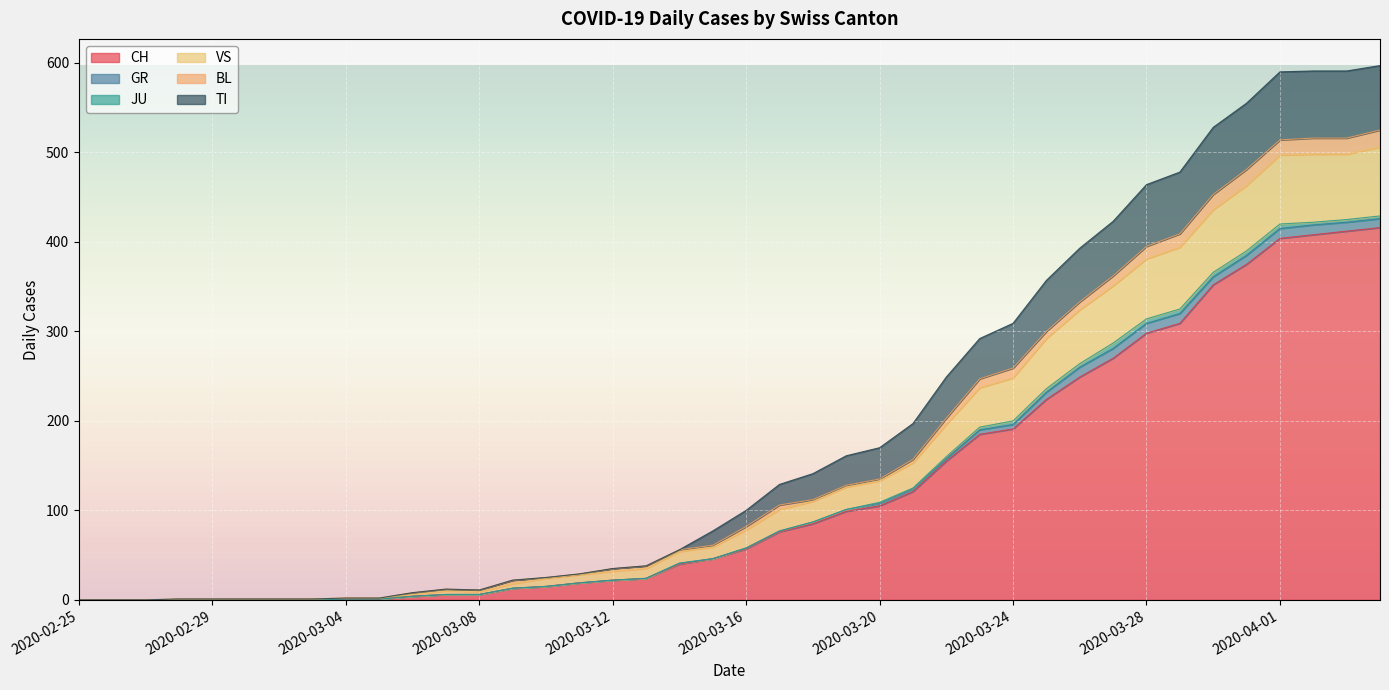

At which label does GR reach its minimum?

2020-02-25